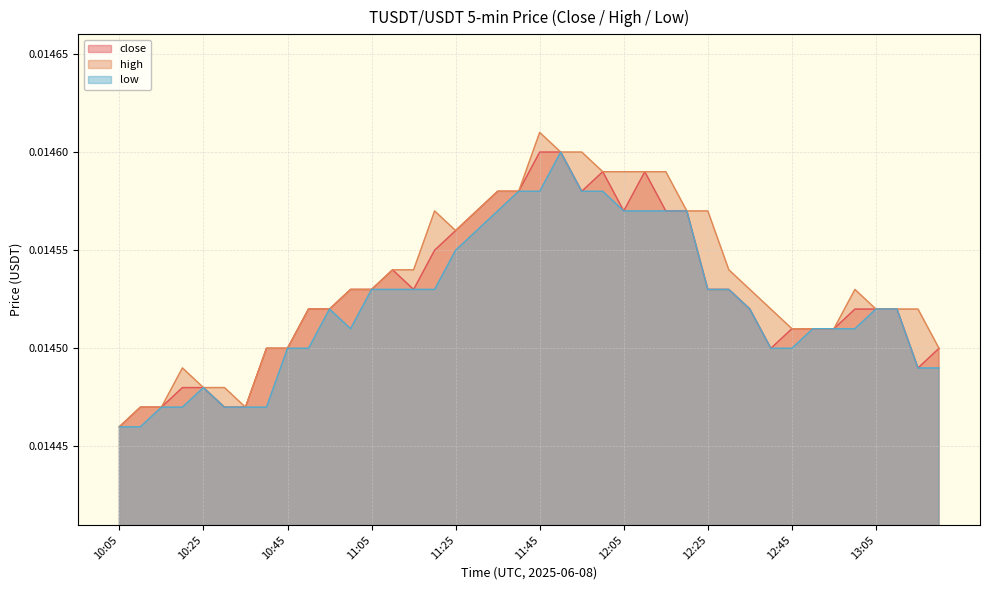

Where is the first local minimum for close?

11:15